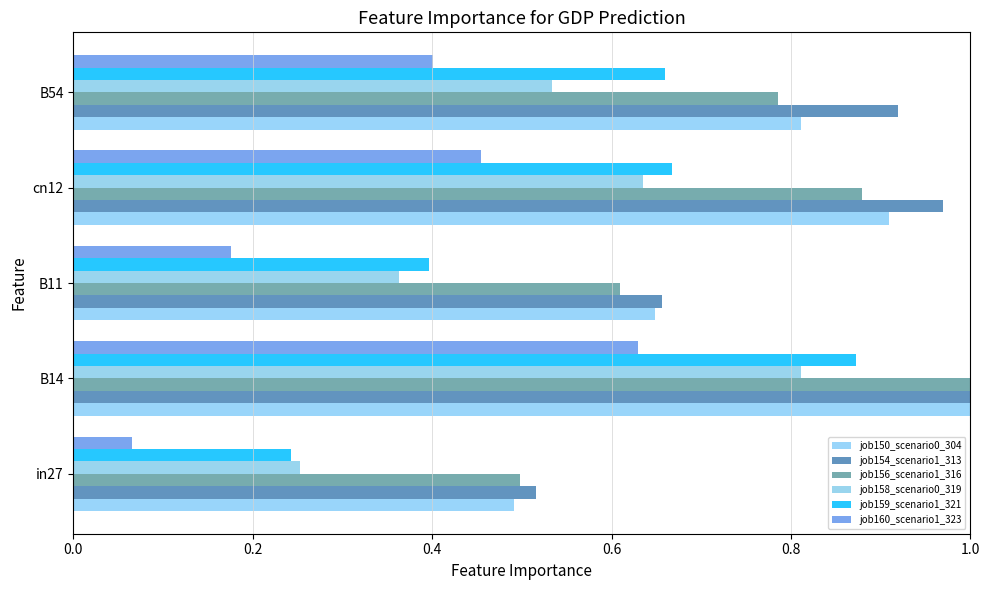

What are all the series names shown in the legend?

job150_scenario0_304, job154_scenario1_313, job156_scenario1_316, job158_scenario0_319, job159_scenario1_321, job160_scenario1_323